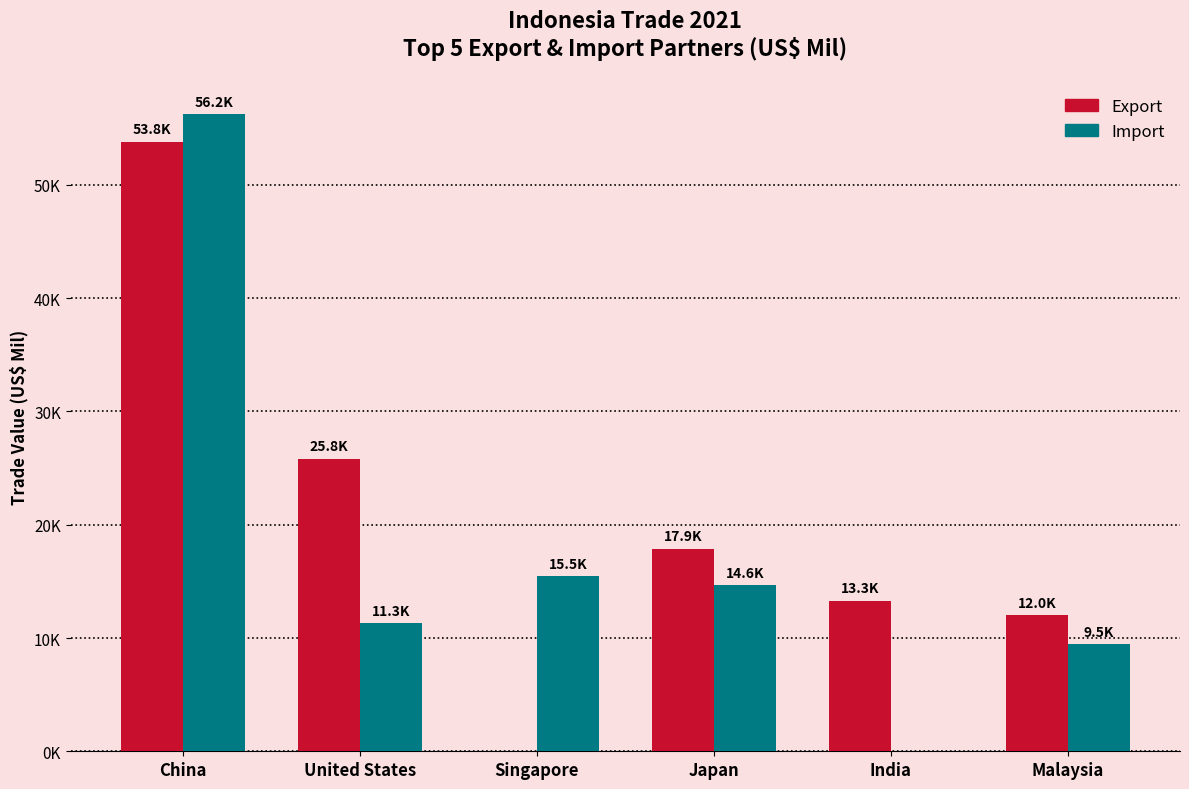

What is the spread (max minus min) of values at Singapore?

15451.7